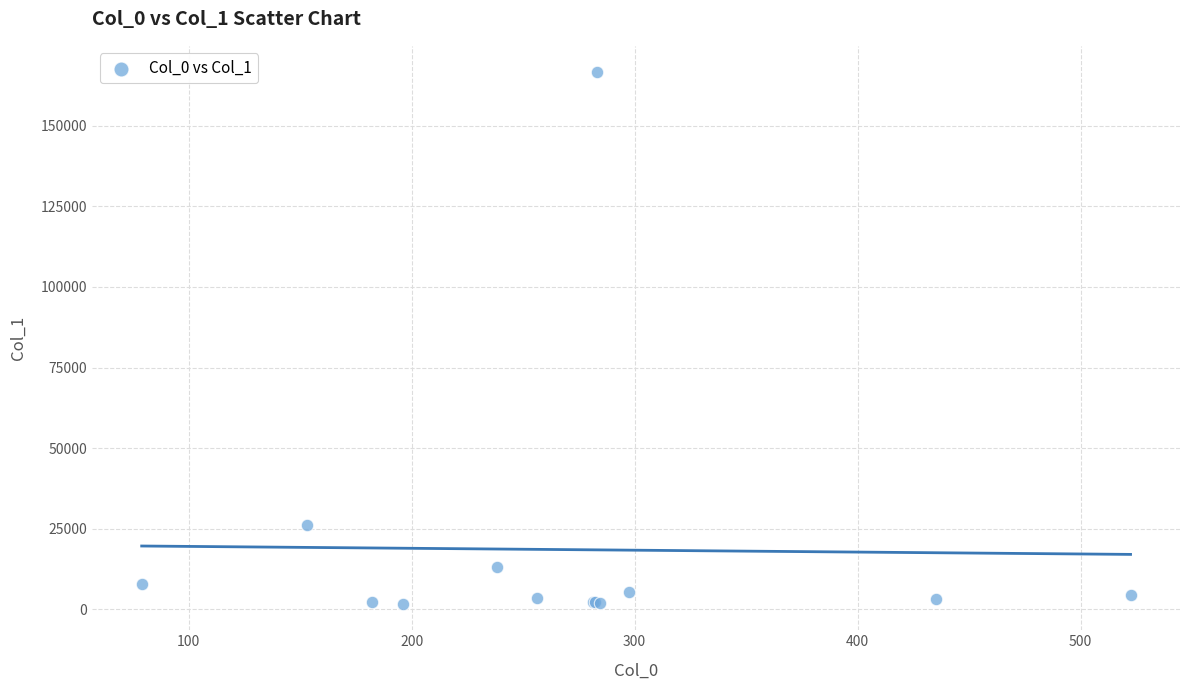

What Y value in the scatter plot is closest to 84140?

26281.0